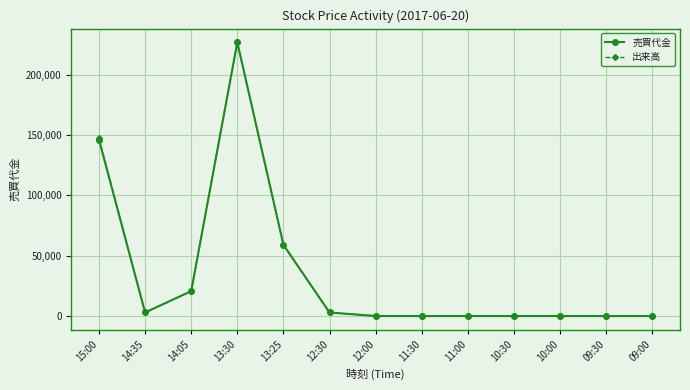

At how many categories does at least one series exceed 11627?

4